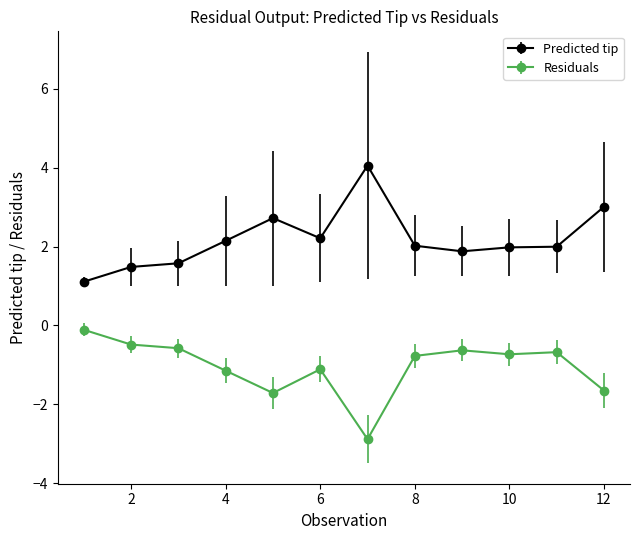

List the series in order of their overall mean, highest first.

Predicted tip, Residuals